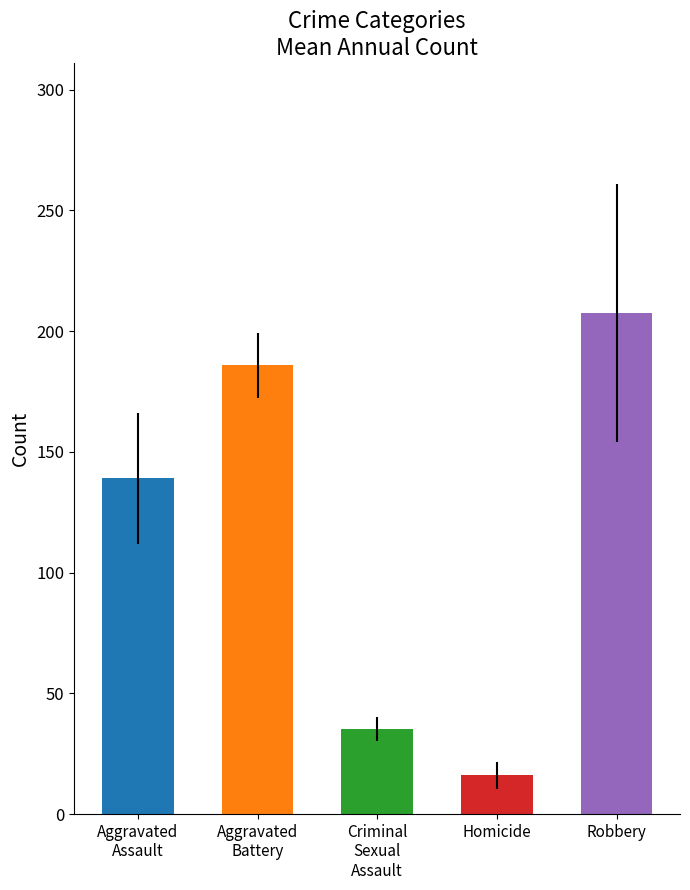

The value at Homicide is 16.0. True or false?

True